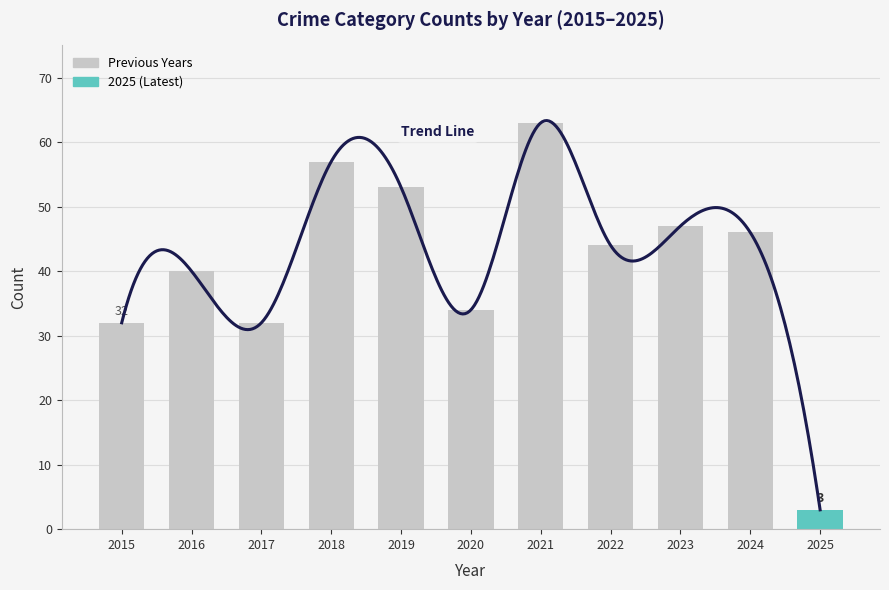

Does the chart contain any negative values?

No